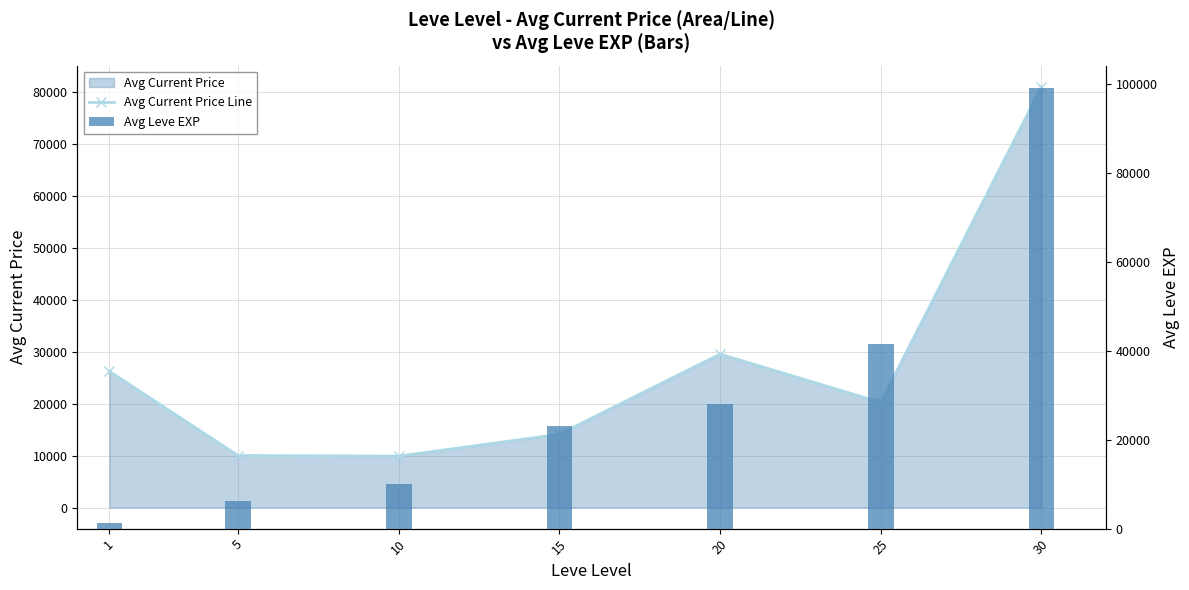

Rank the series by their maximum value, from lowest to highest.

Avg Current Price Line, Avg Leve EXP